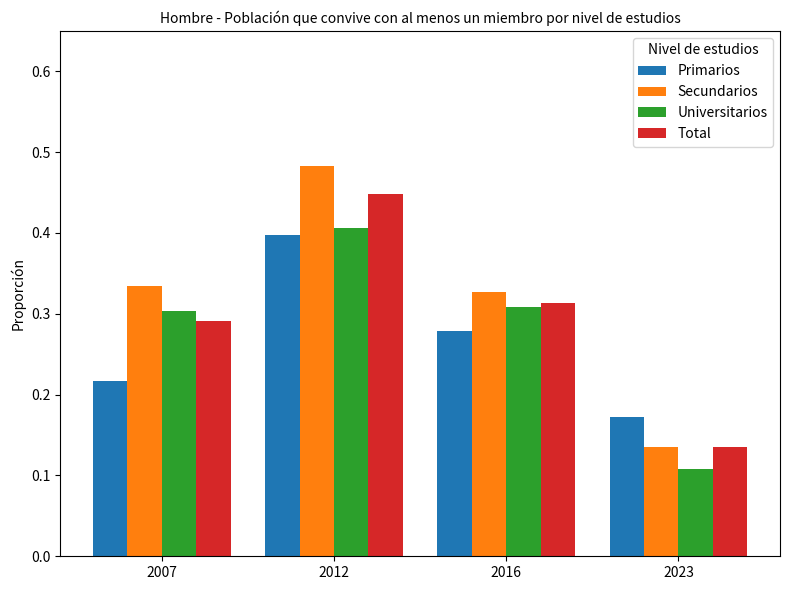

Which series has the largest range (max minus min)?

Secundarios